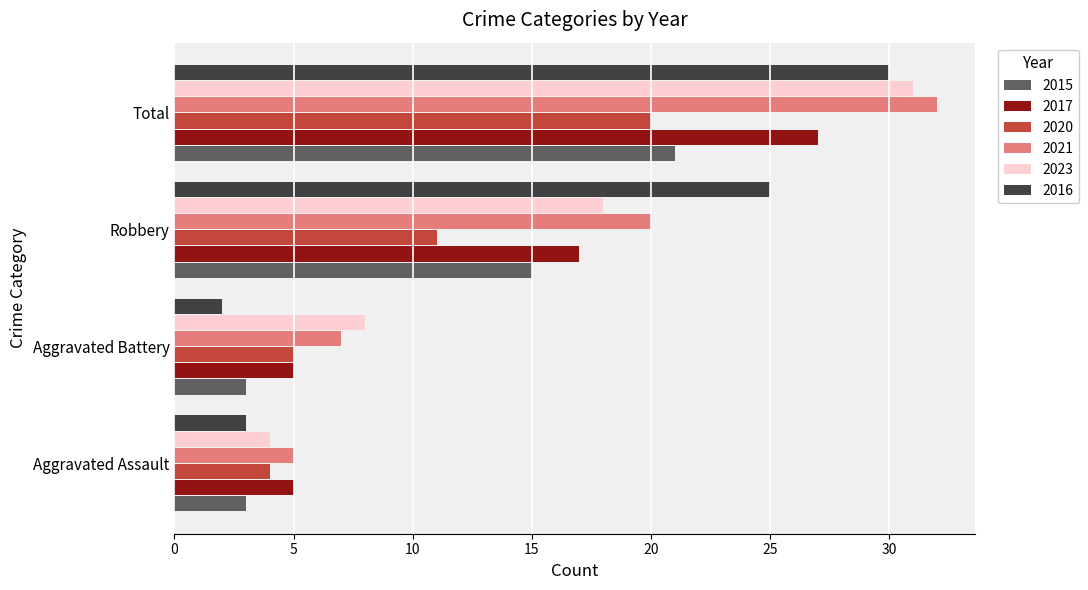

List the labels in order of 2021 value, smallest first.

Aggravated Assault, Aggravated Battery, Robbery, Total